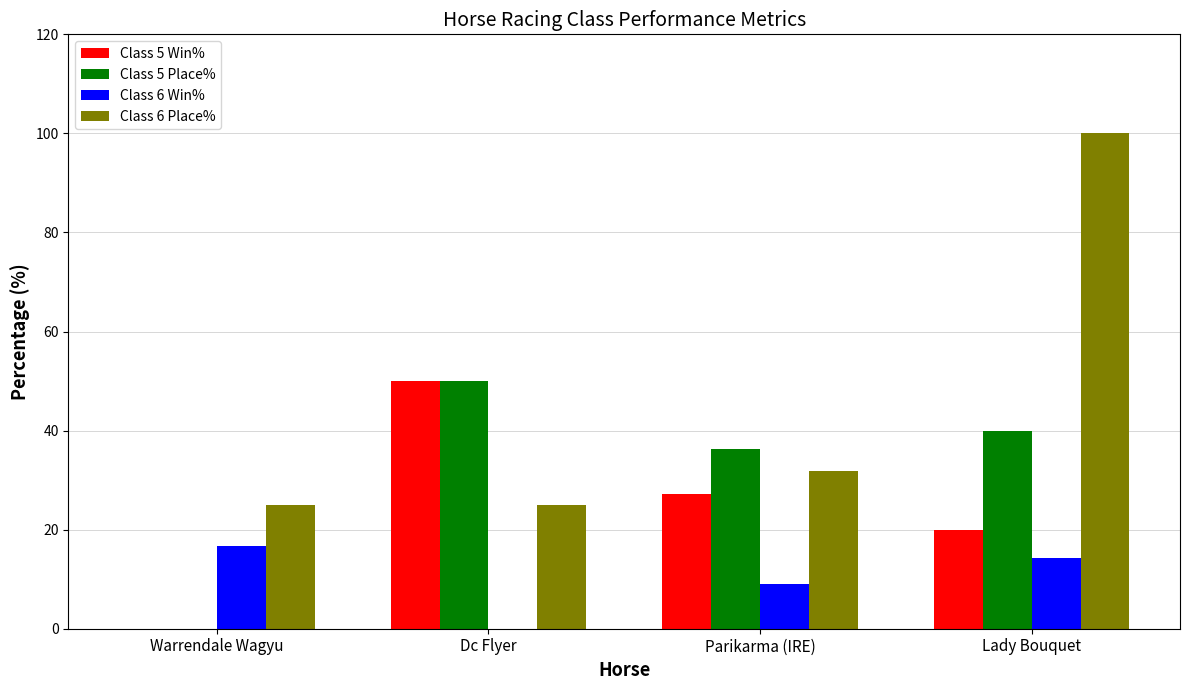

Between Warrendale Wagyu and Lady Bouquet, which series saw the biggest shift?

Class 6 Place%